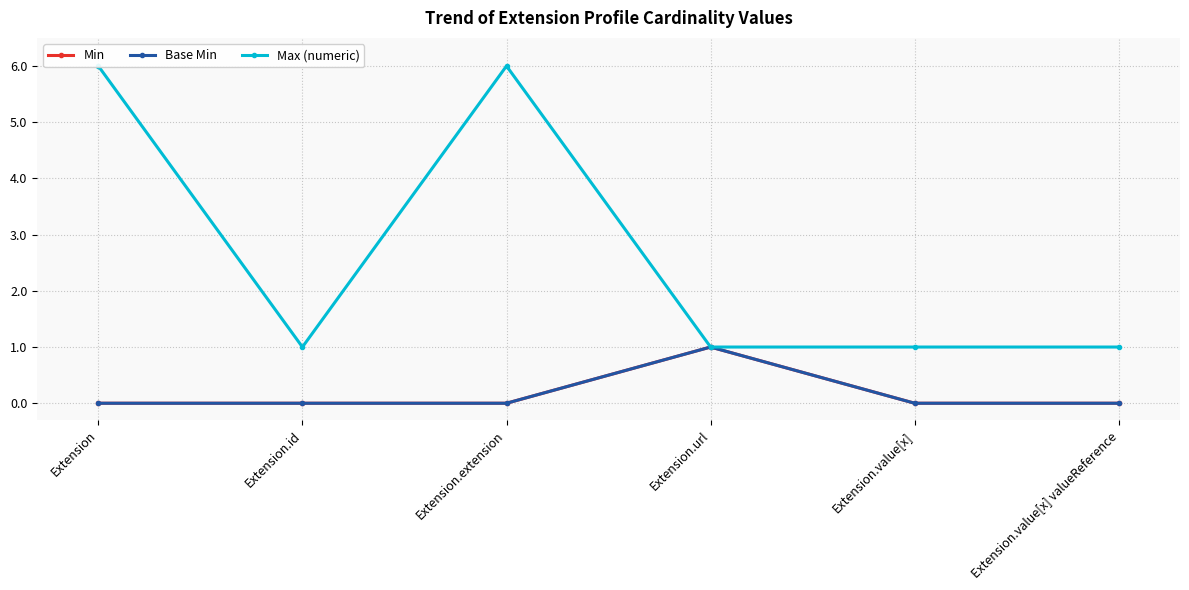

Which series changed the most between Extension.id and Extension.value[x] valueReference?

Min